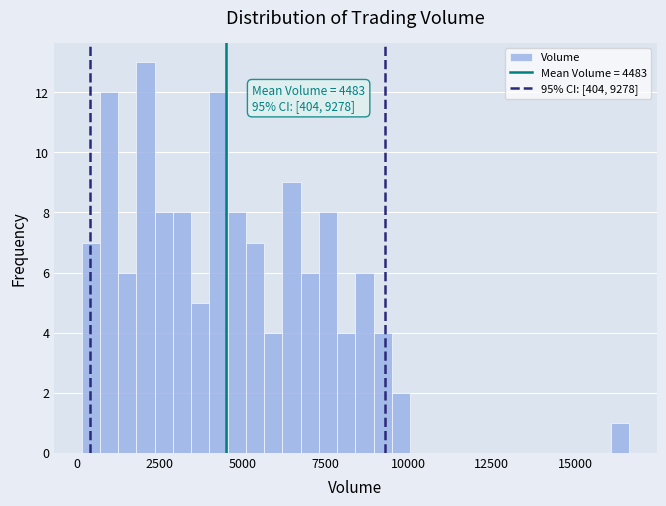

Around what value on the x-axis is the tallest bar? Give the approximate position of its centre, as read against the axis.

2000